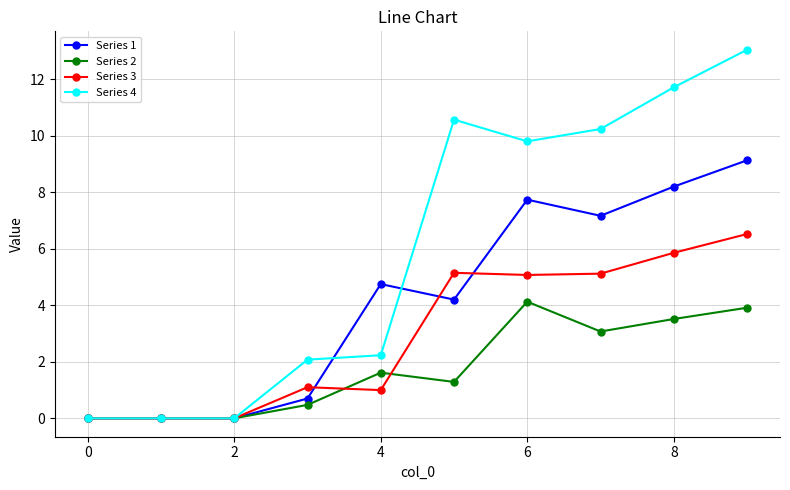

List the series in order of their peak value, highest first.

Series 4, Series 1, Series 3, Series 2